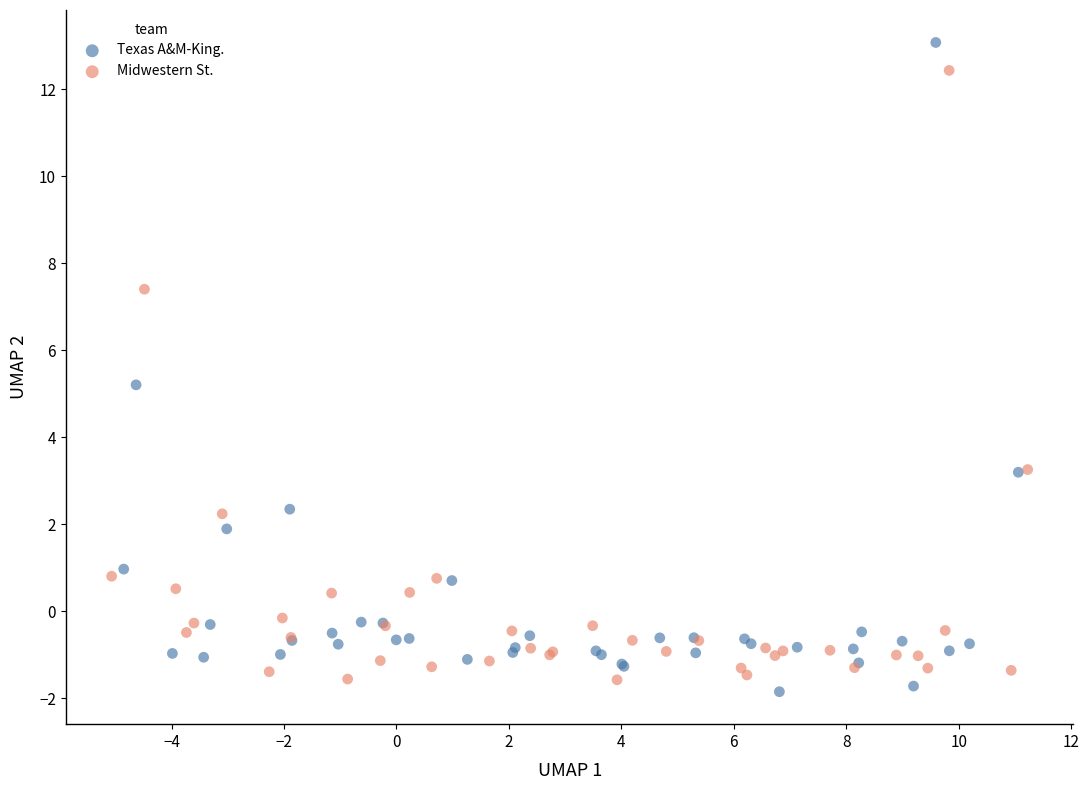

Which series has the widest spread of Y values?

Texas A&M-King.